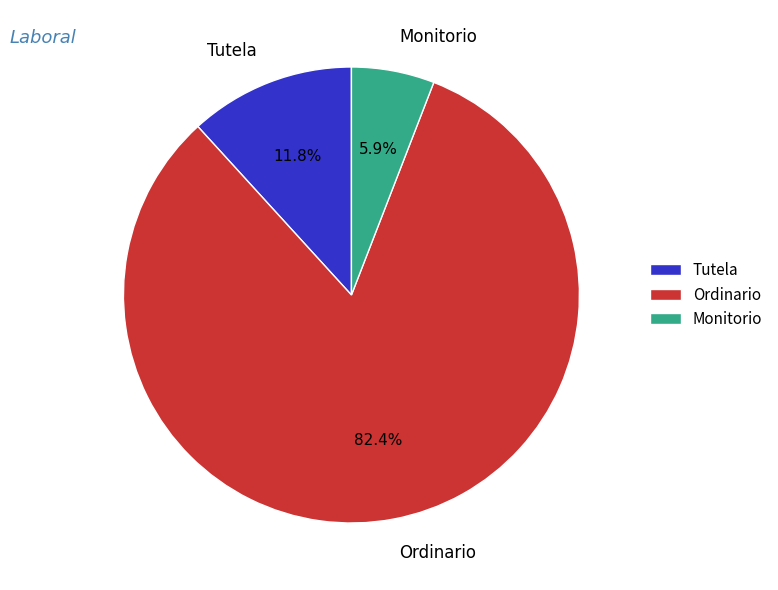

To the nearest percent, what portion does Monitorio represent?

6%